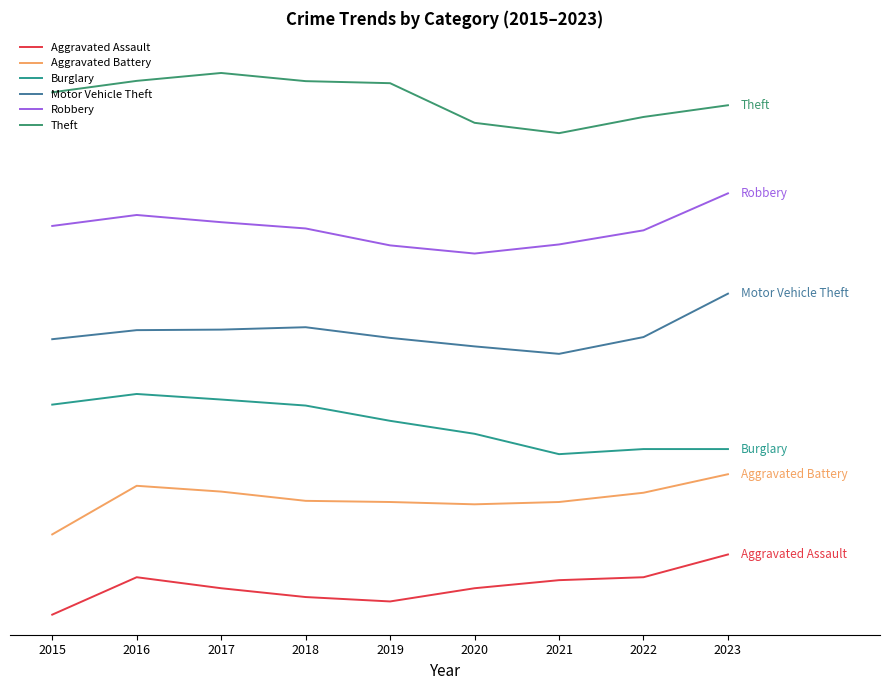

True or false: Burglary and Aggravated Assault cross at least once.

False